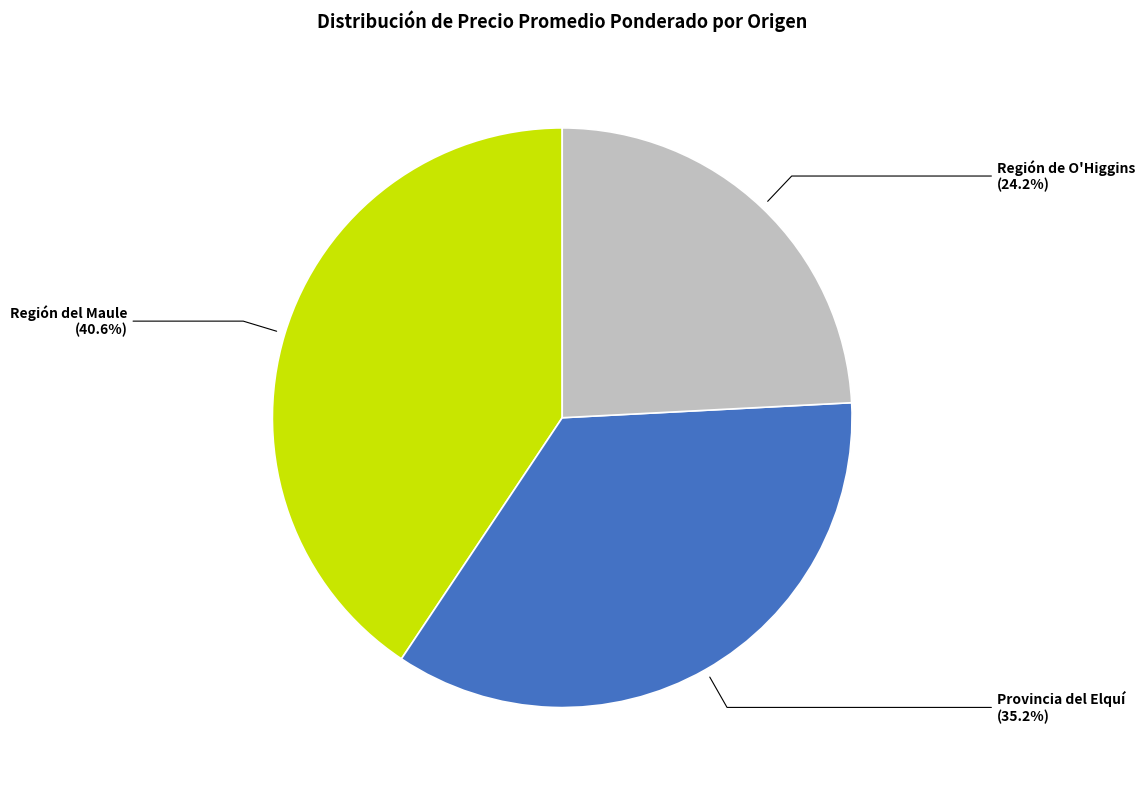

How many slices are in this pie chart?

3